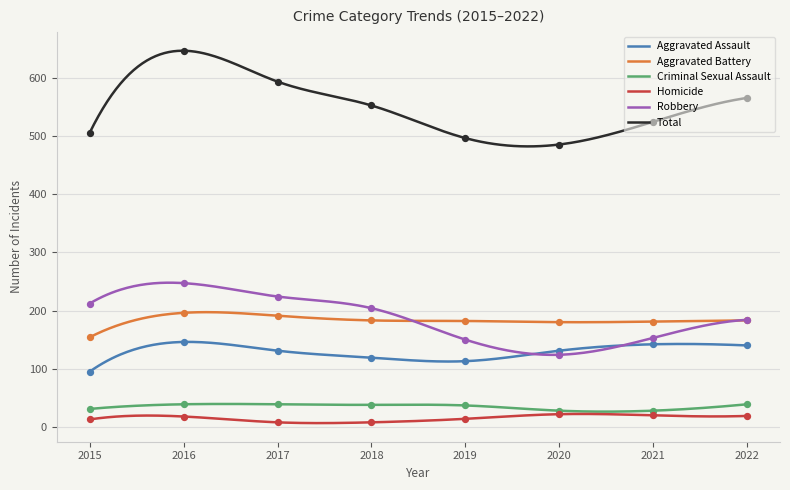

Which series reaches the maximum Y coordinate?

Total